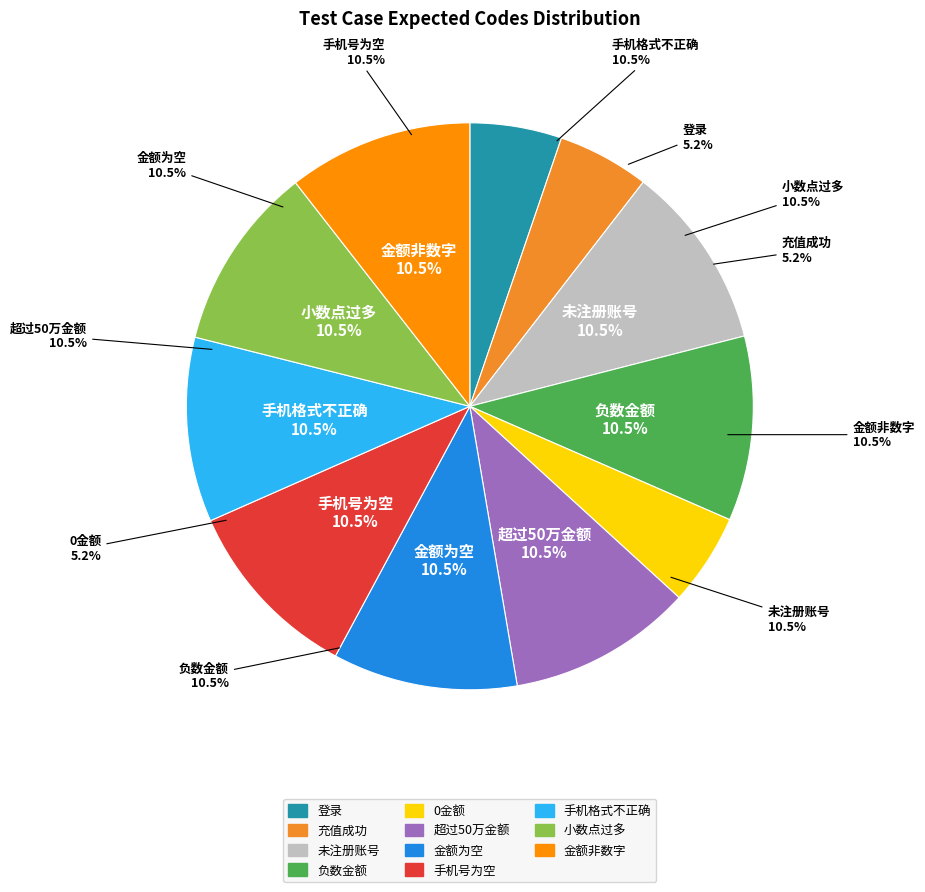

True or false: 登录 accounts for 1% of the total.

False